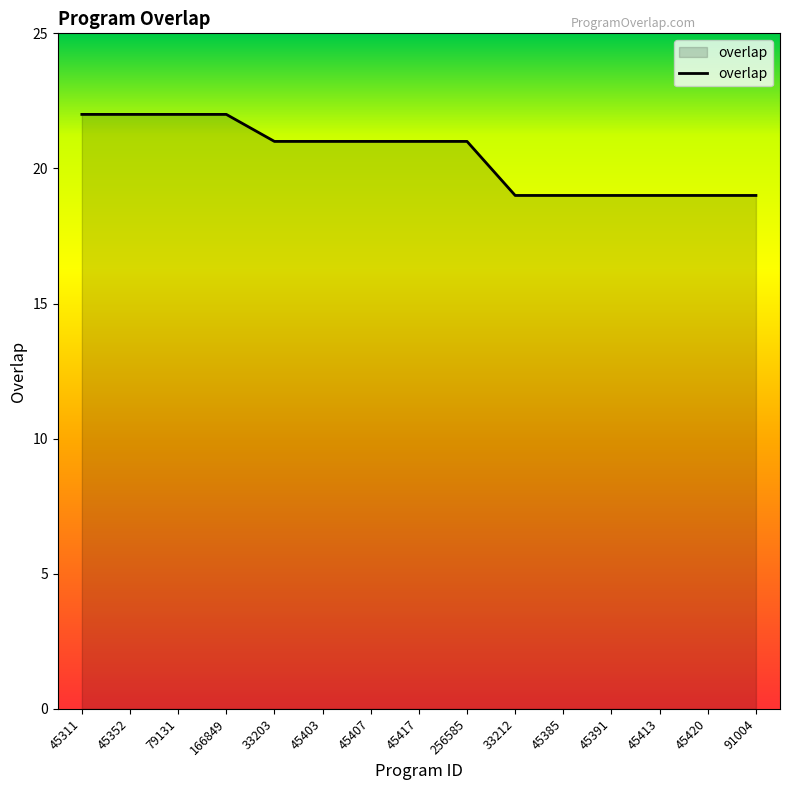

What is the greatest value displayed?

22